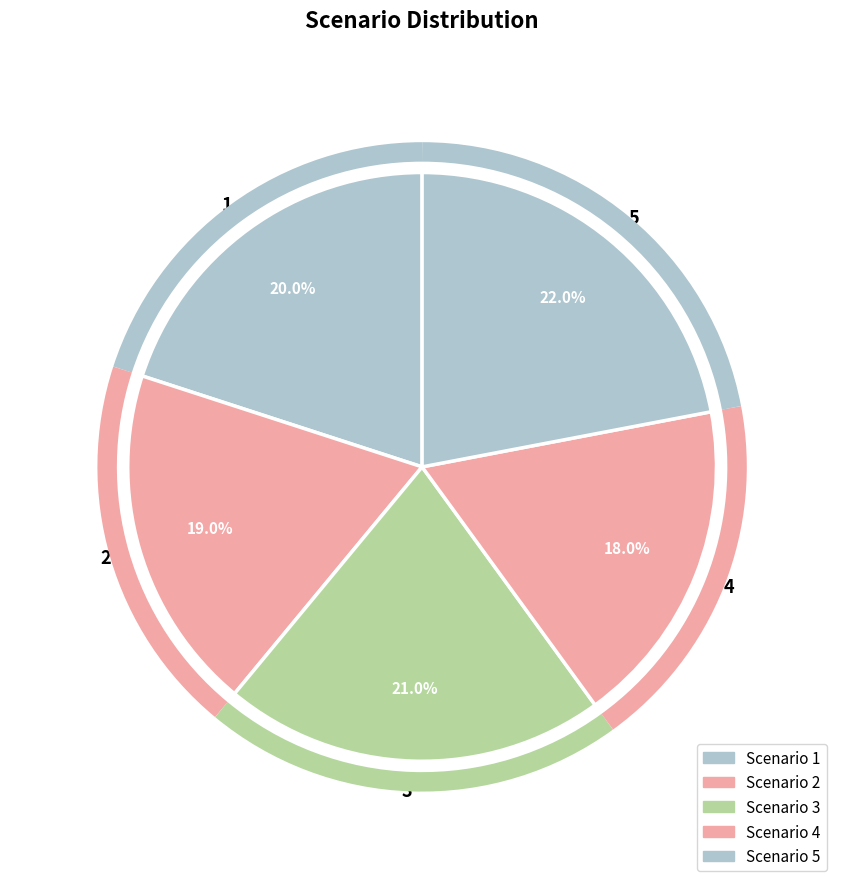

To the nearest percent, what is the average slice percentage?

20%